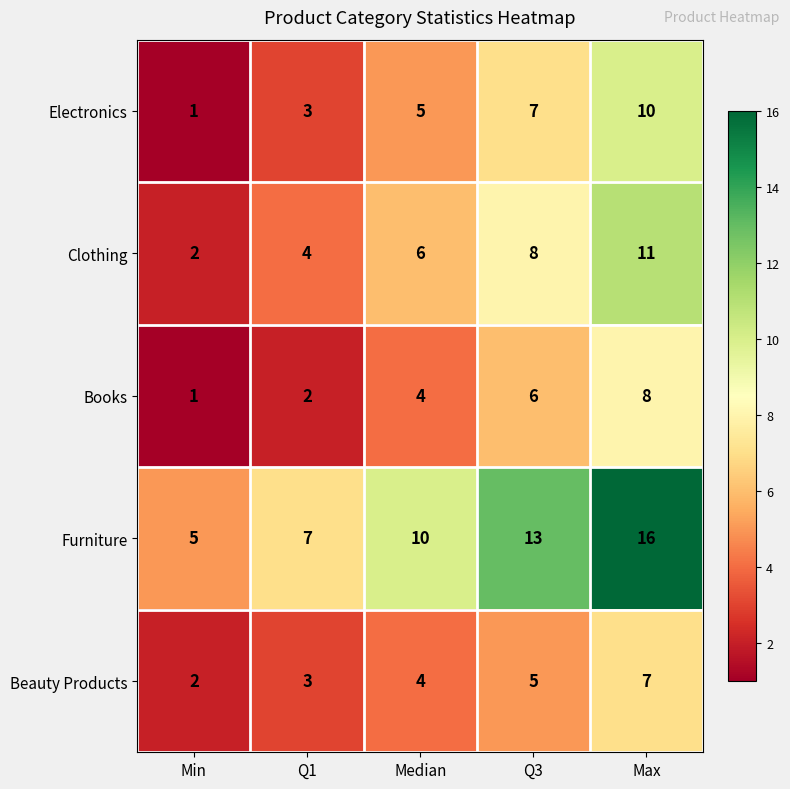

The value of Furniture at Median is 14. True or false?

False